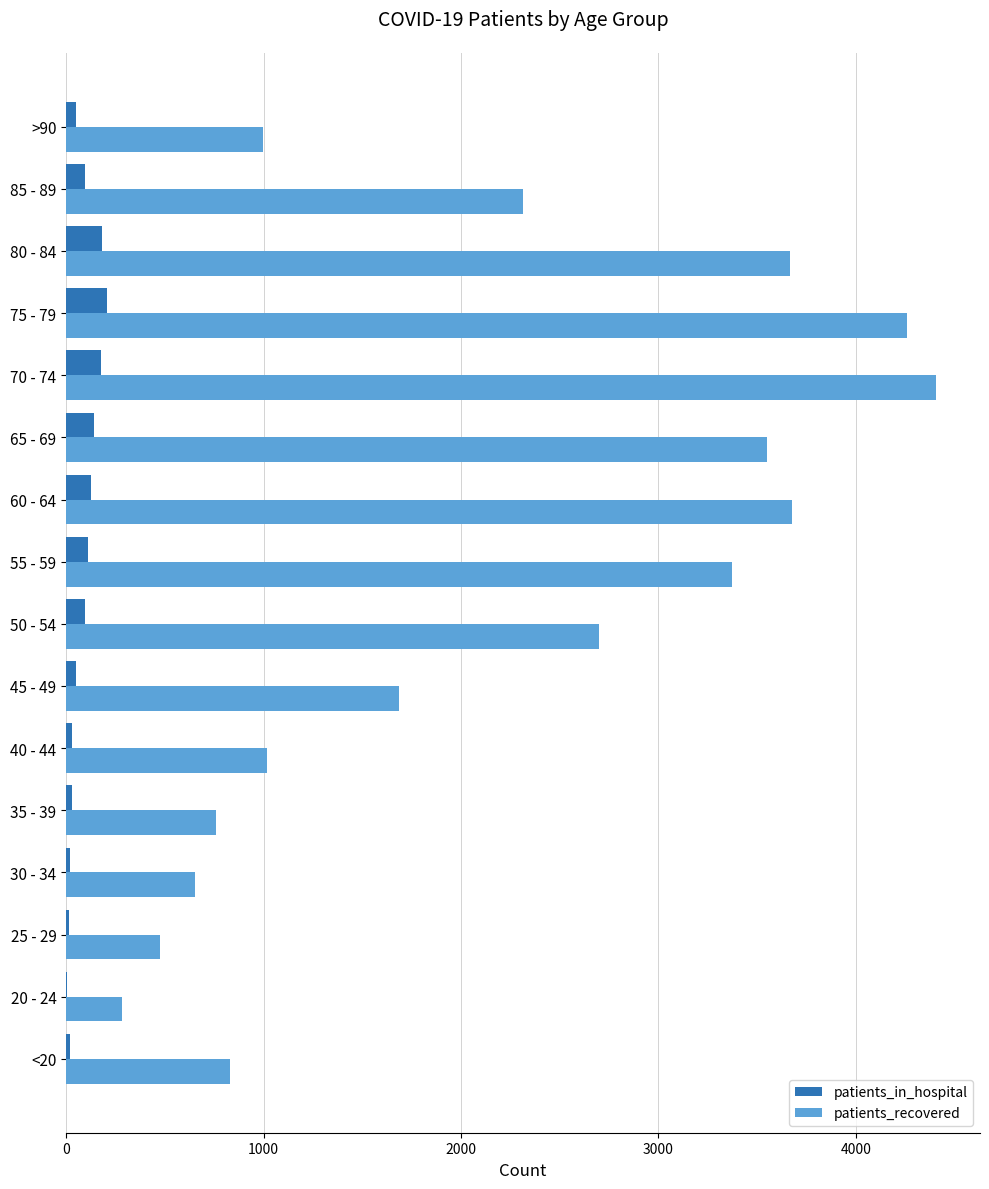

Which series has the largest total across all categories?

patients_recovered